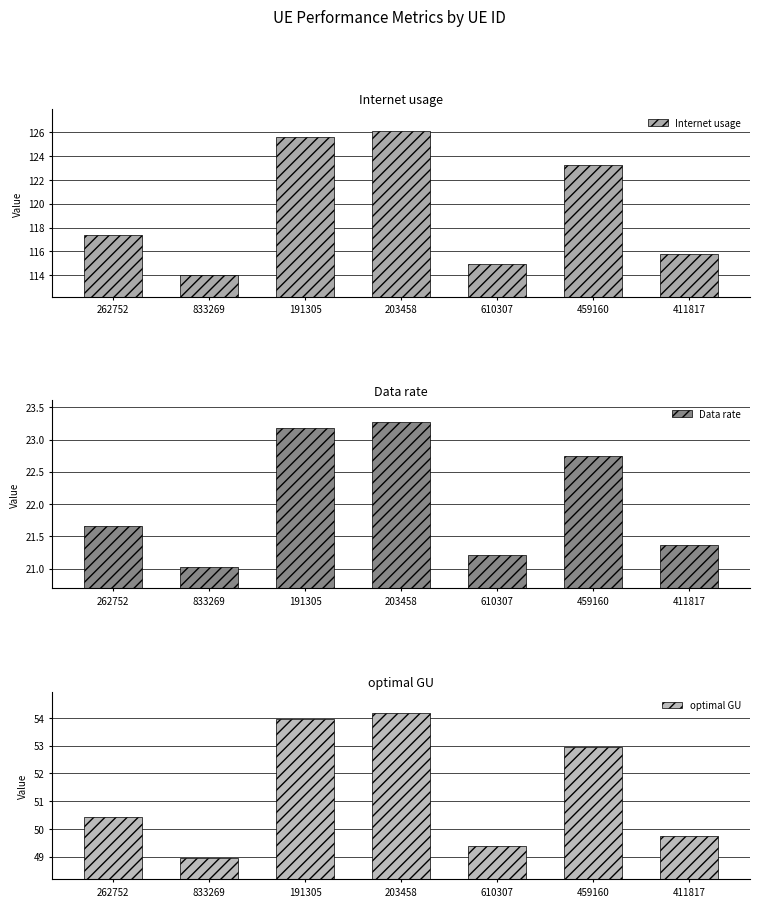

What is the maximum value shown in the chart?

126.1